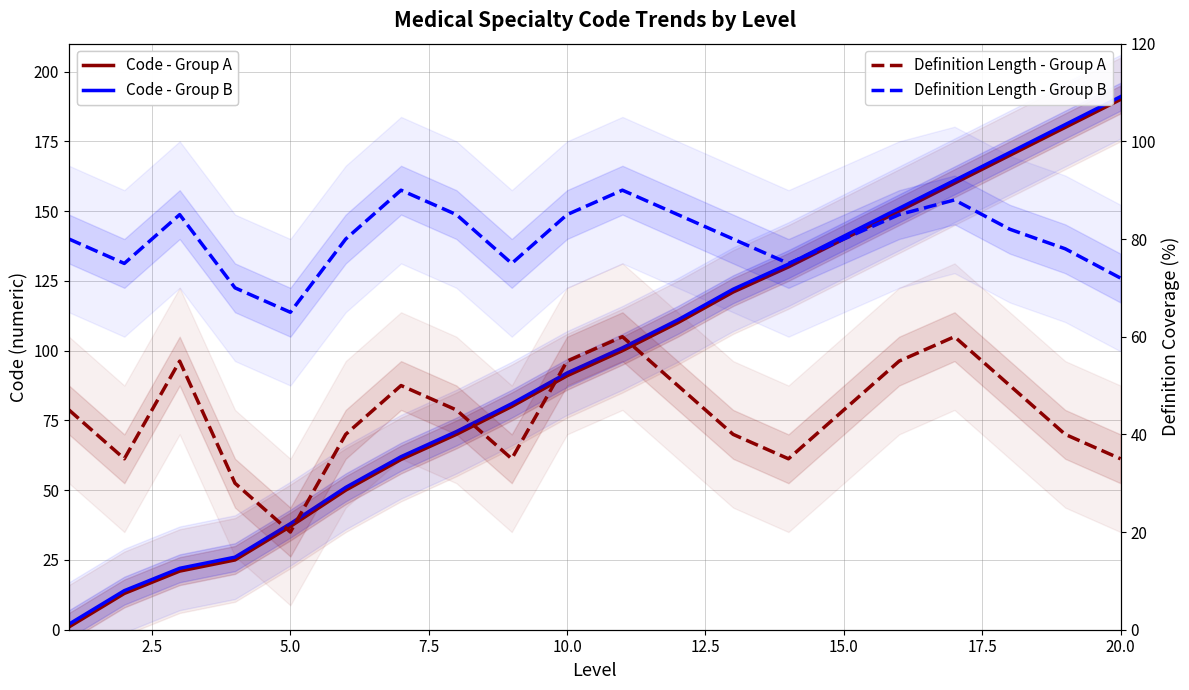

Reading left to right, extract all data points from this chart.

Code - Group A: 1	13	21	25	37	50	61	70	80	91	100	110	121	130	140	150	160	170	180	190
Code - Group B: 2	14	22	26	38	51	62	71	81	92	101	111	122	131	141	151	161	171	181	191
Definition Length - Group A: 45	35	55	30	20	40	50	45	35	55	60	50	40	35	45	55	60	50	40	35
Definition Length - Group B: 80	75	85	70	65	80	90	85	75	85	90	85	80	75	80	85	88	82	78	72